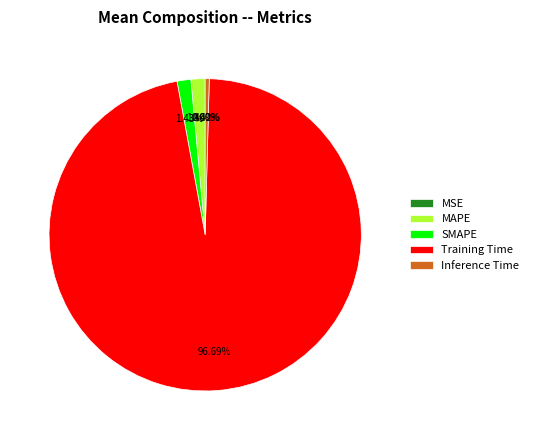

To the nearest percent, what is the combined percentage of MAPE and Inference Time?

2%